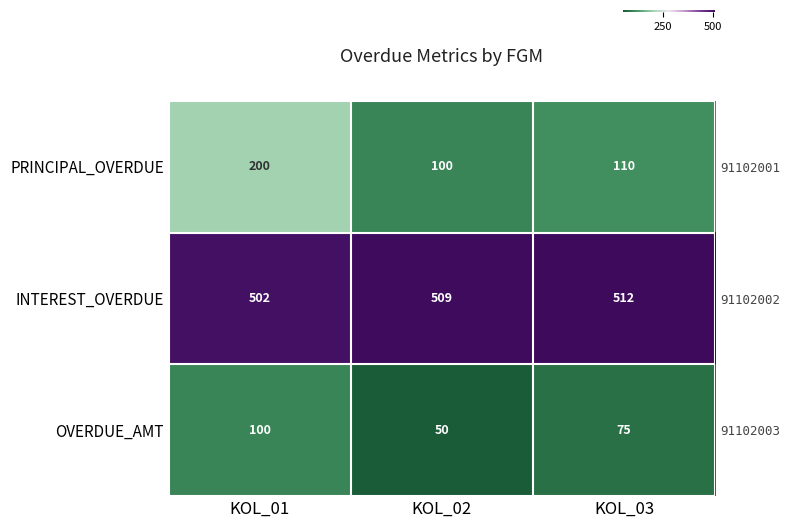

The INTEREST_OVERDUE series shows 509 at KOL_02. True or false?

True